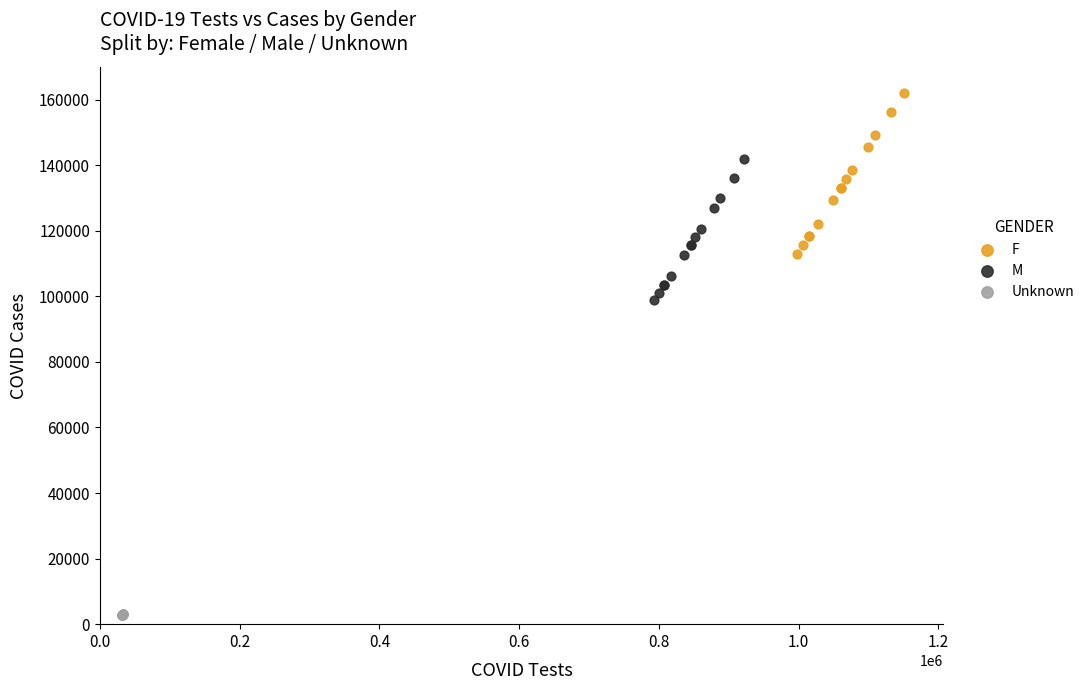

Which series contains the highest Y value?

F